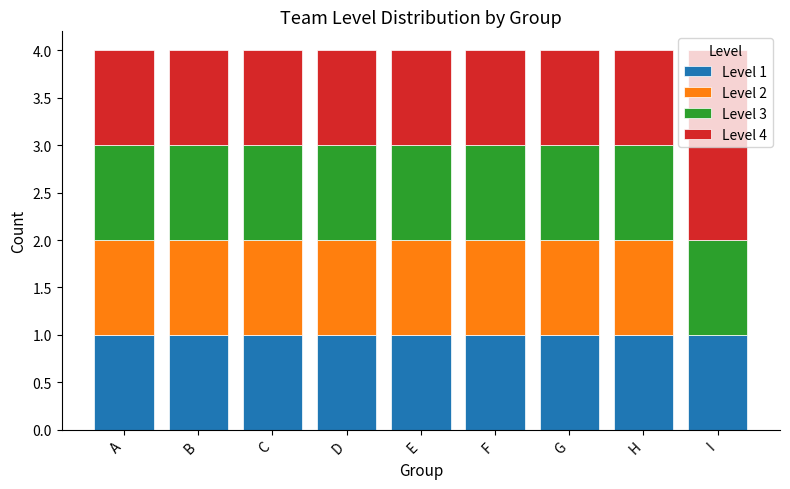

What is the total value across all series at D?

4